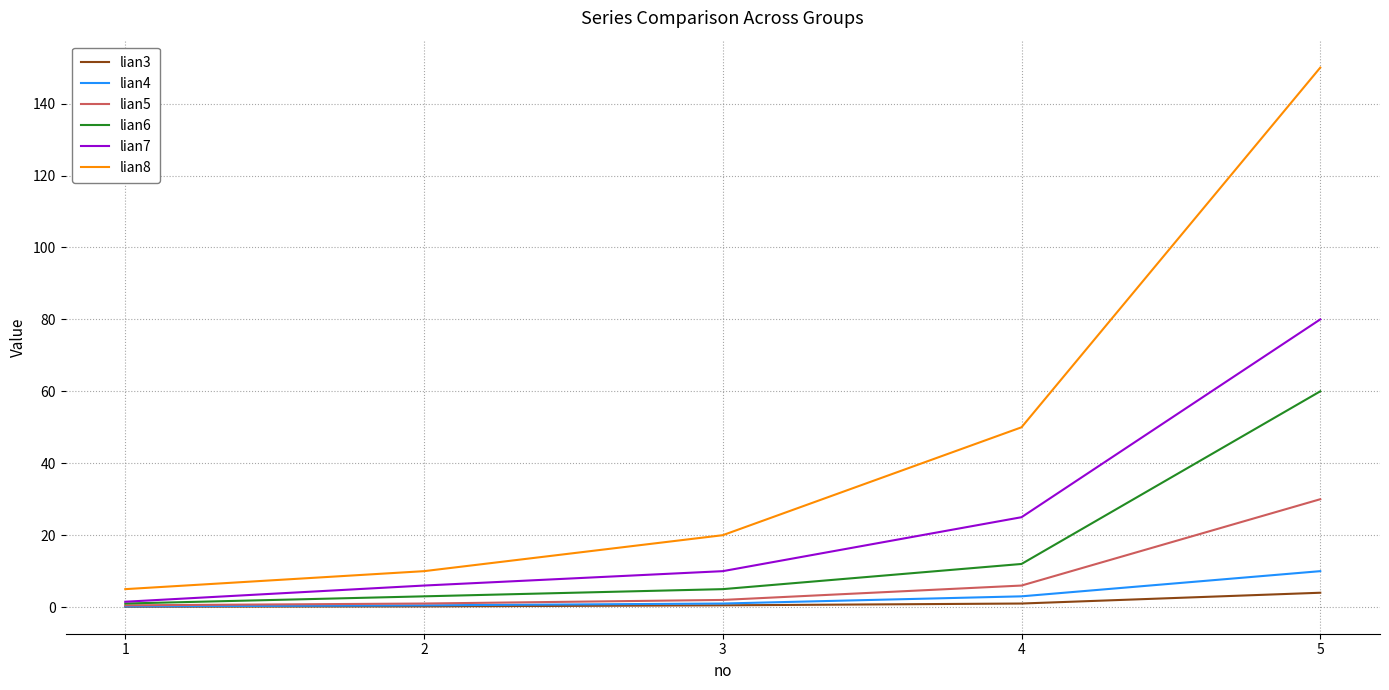

How many lines are shown in the chart?

6